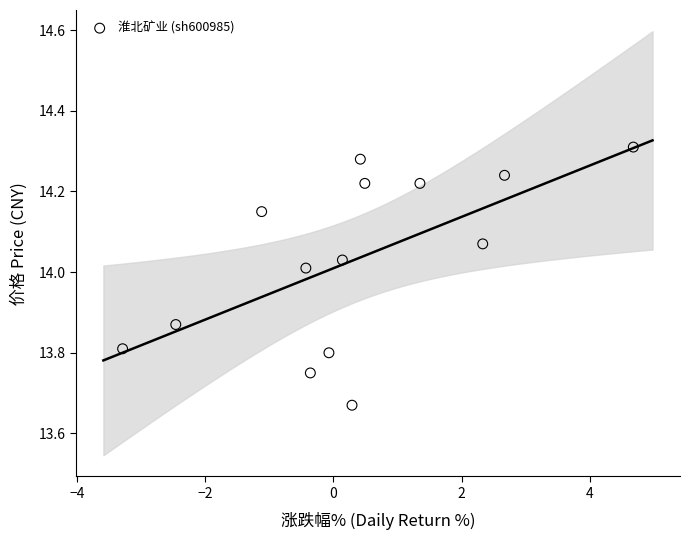

What is the range of X values (max minus min)?

8.0